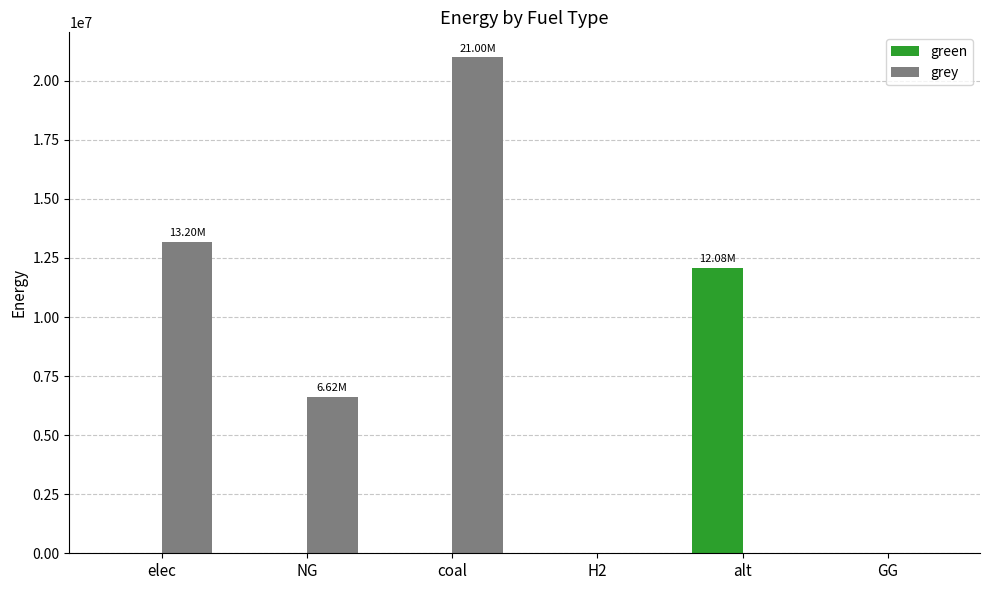

Reading left to right, list all the values displayed in this chart.

green: elec=0.0	NG=0.0	coal=0.0	H2=0.0	alt=12083802.7	GG=0.0
grey: elec=13195178.6	NG=6615330.4	coal=21000052.8	H2=0.0	alt=0.0	GG=0.0